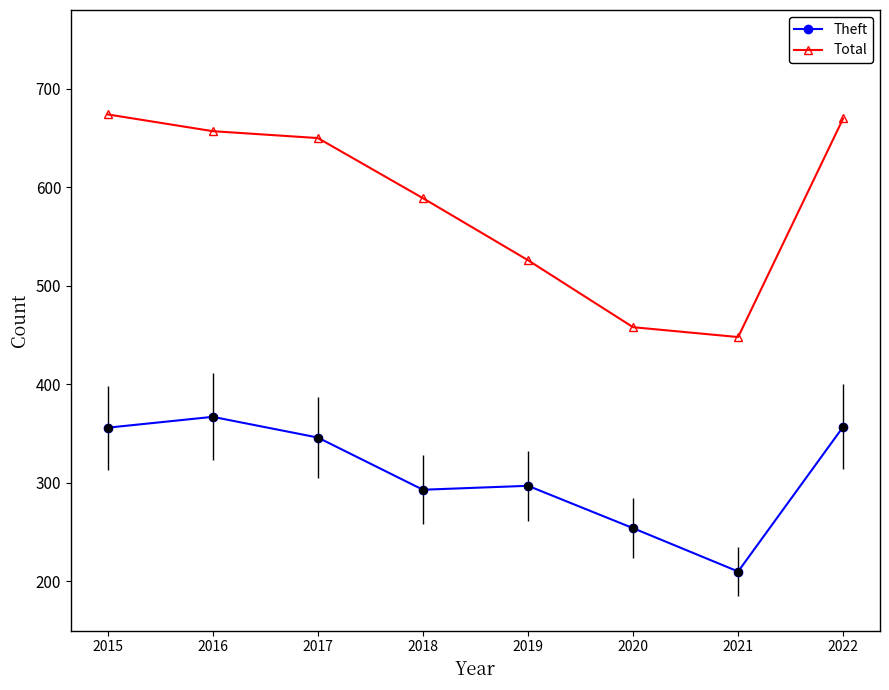

Is the value of Total at 2018 greater than the value of Theft at 2017?

Yes